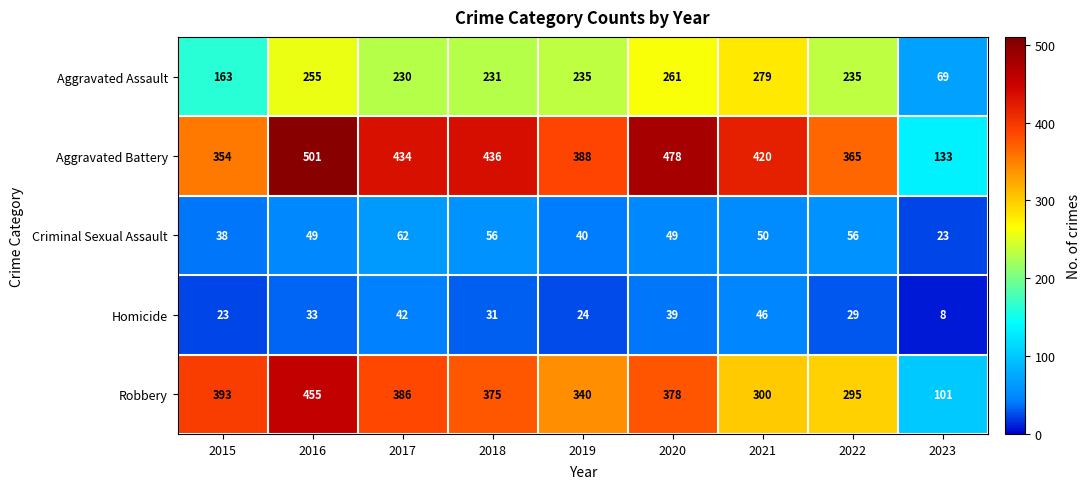

What is the highest value of the Aggravated Assault series?

279